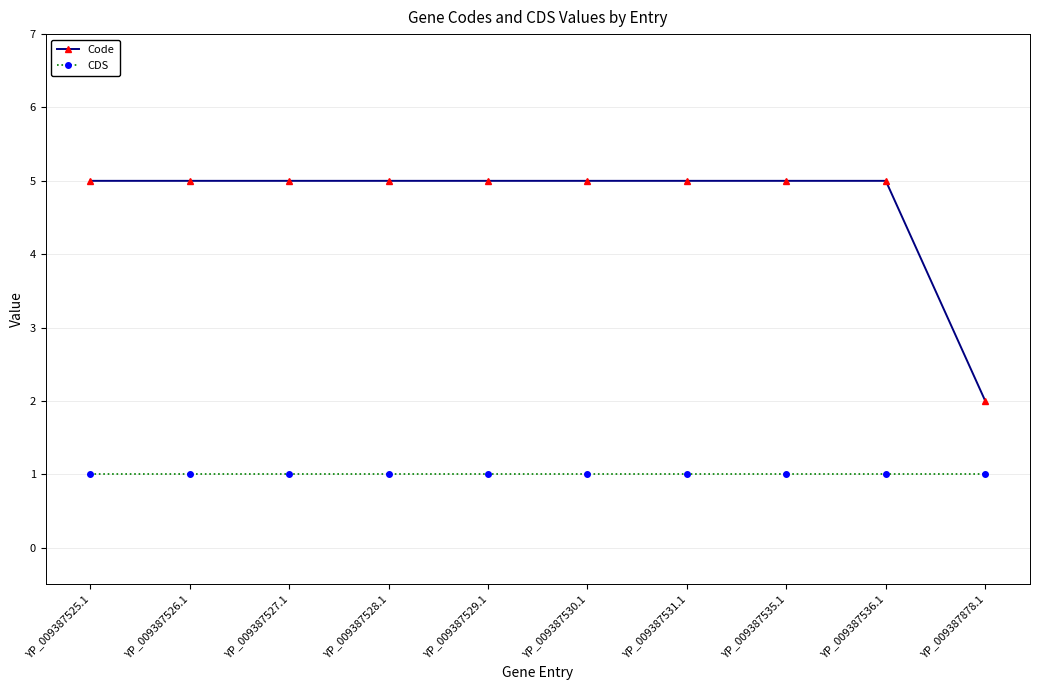

The value of CDS at YP_009387529.1 is 1. True or false?

True